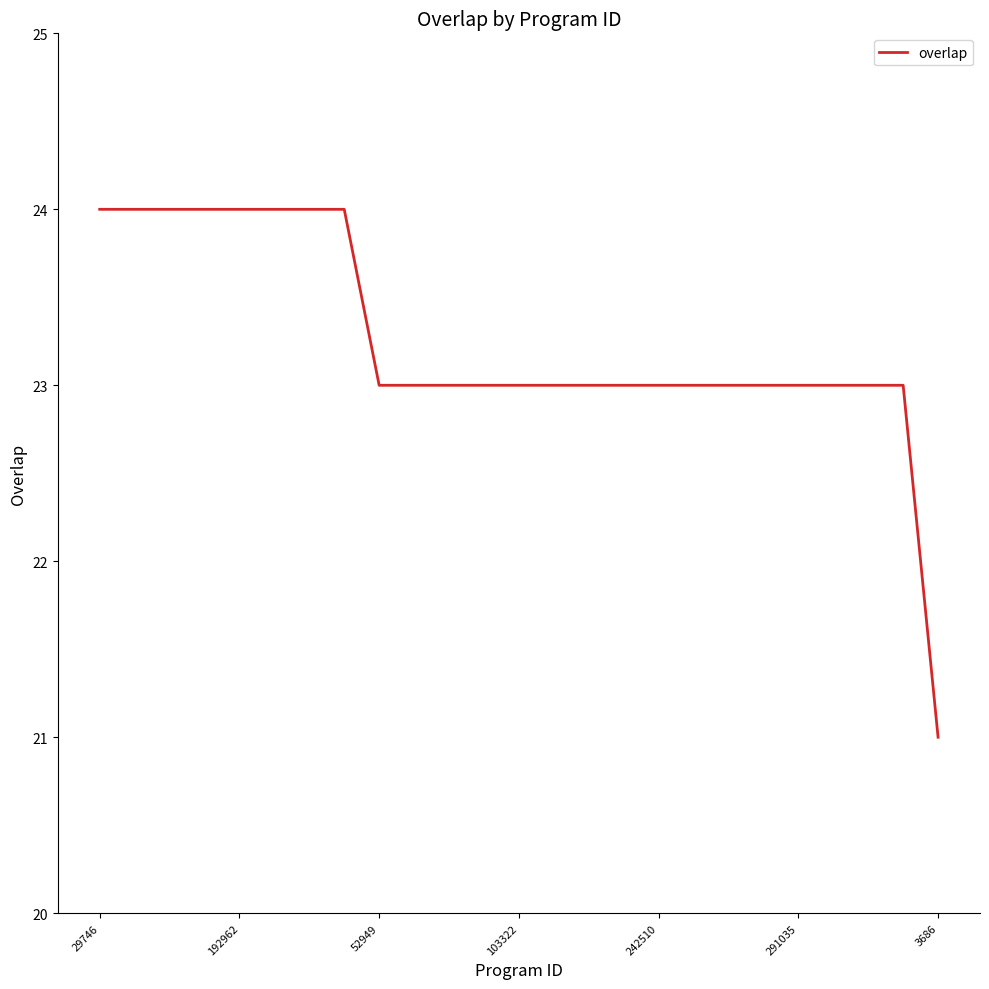

What is the difference between the maximum and minimum values?

3